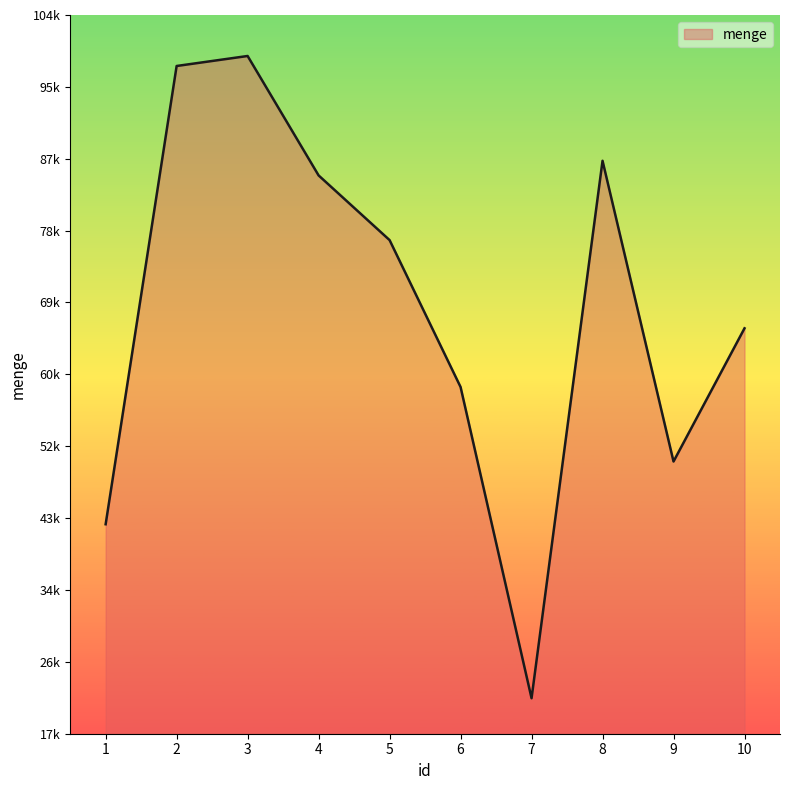

What is the sum of all values?

688469